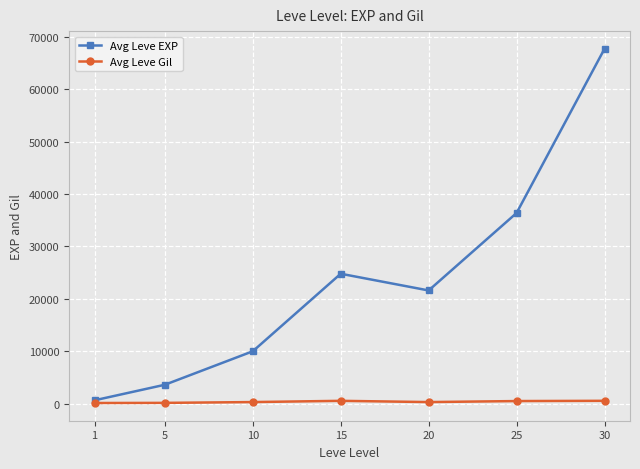

Where is the first local minimum for Avg Leve EXP?

20